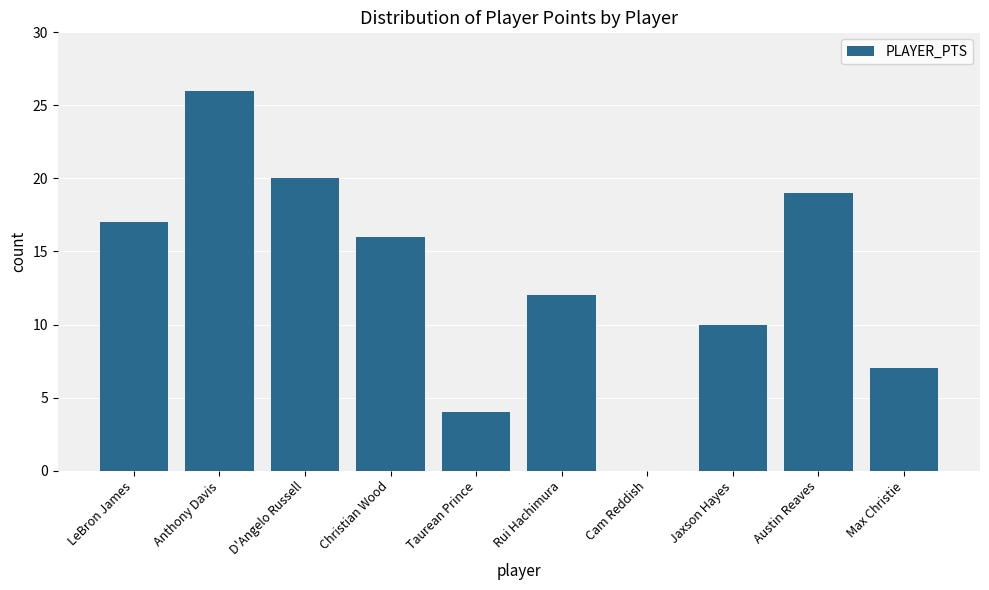

What is the sum of the values at Austin Reaves and Jaxson Hayes?

29